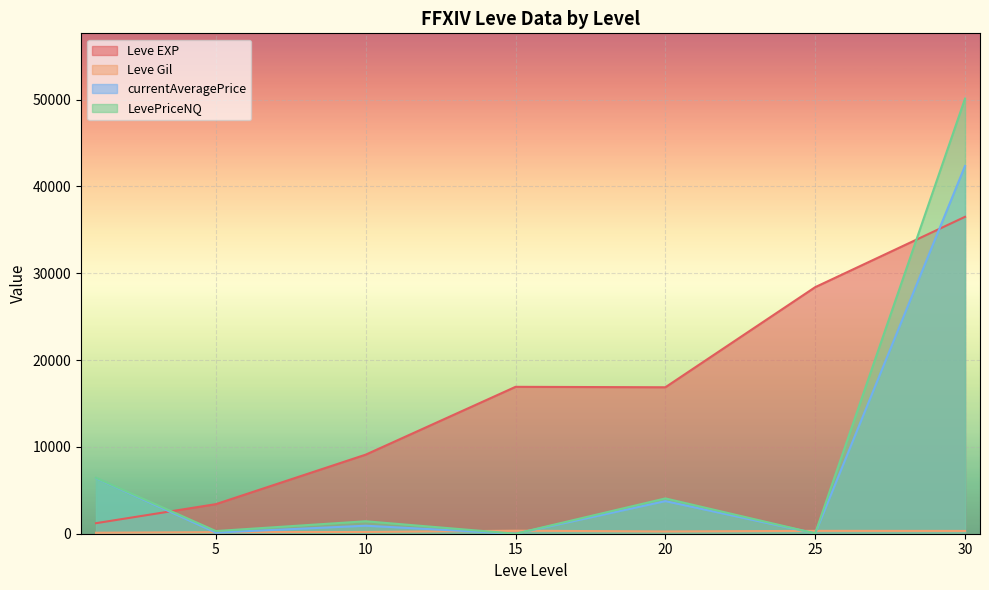

True or false: currentAveragePrice has a value of 17304 at 1.

False